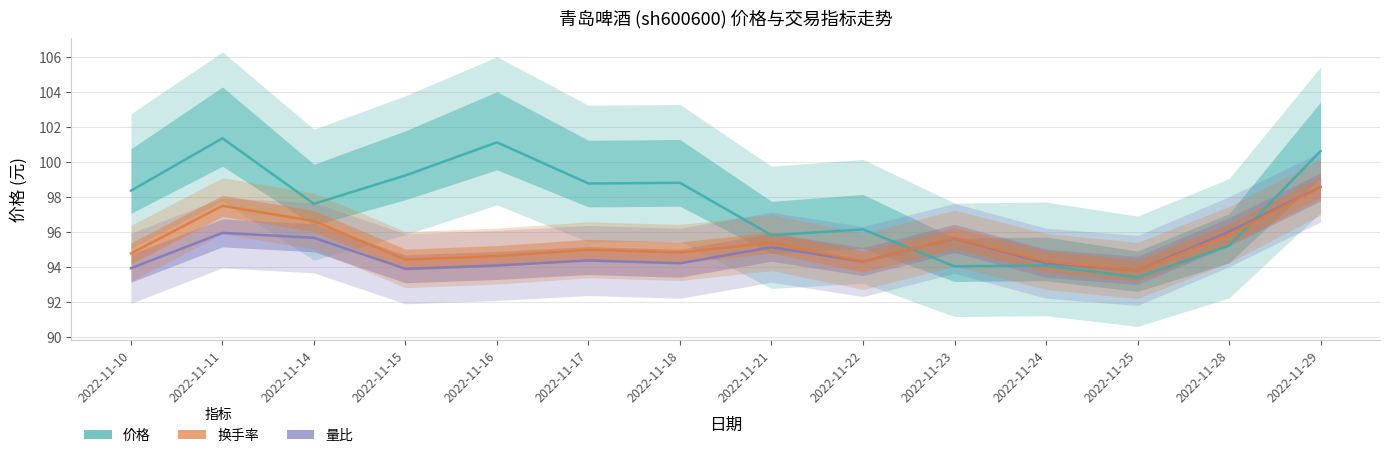

Reading right to left, transcribe all the data shown in this chart.

价格: 100.6	95.2	93.4	94.1	94.0	96.1	95.8	98.8	98.8	101.1	99.2	97.6	101.3	98.3
量比: 98.6	96.0	93.8	94.2	95.6	94.3	95.1	94.2	94.4	94.1	93.9	95.7	95.9	93.9
换手率: 98.6	95.8	93.8	94.3	95.6	94.3	95.4	94.8	95.0	94.6	94.4	96.6	97.5	94.8